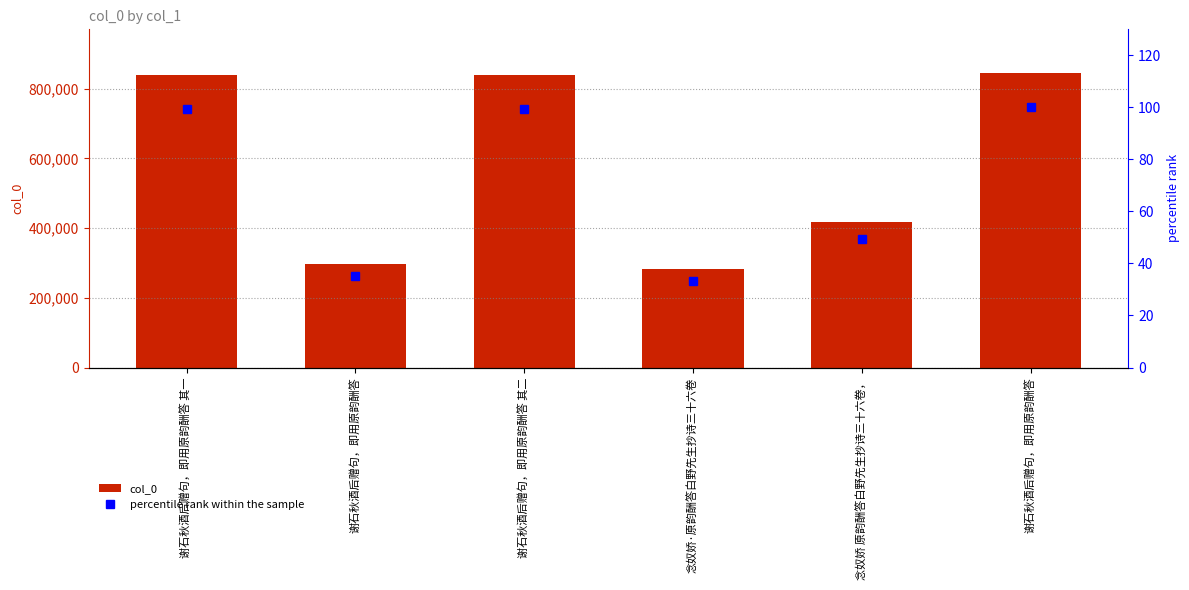

Which category has the lowest value across all series?

念奴娇·原韵酬答白野先生抄诗三十六卷